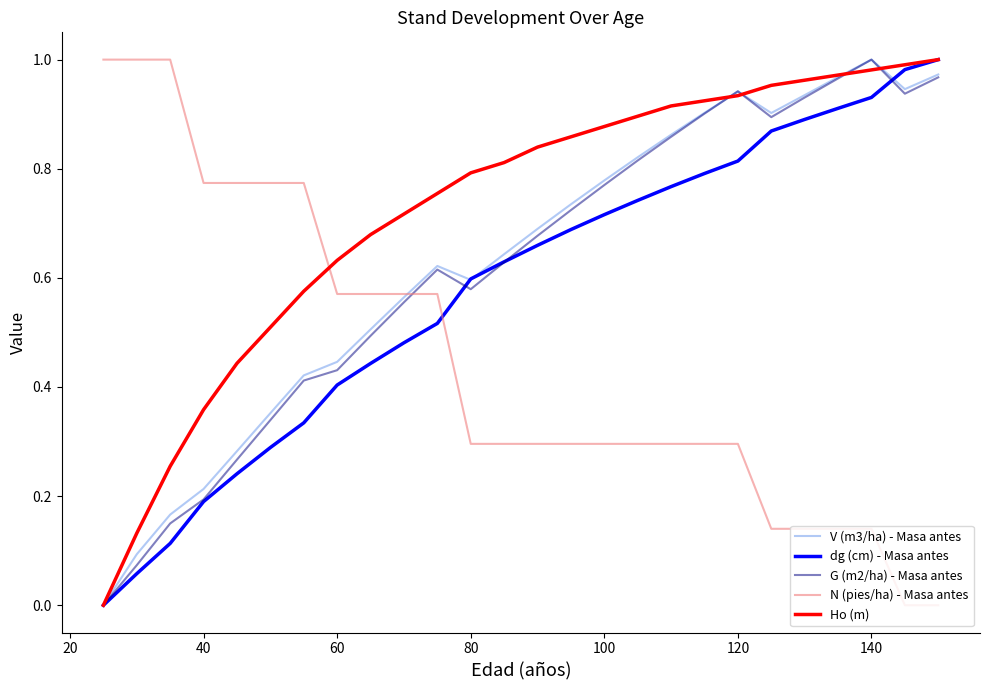

True or false: N (pies/ha) - Masa antes and dg (cm) - Masa antes intersect in this chart.

True